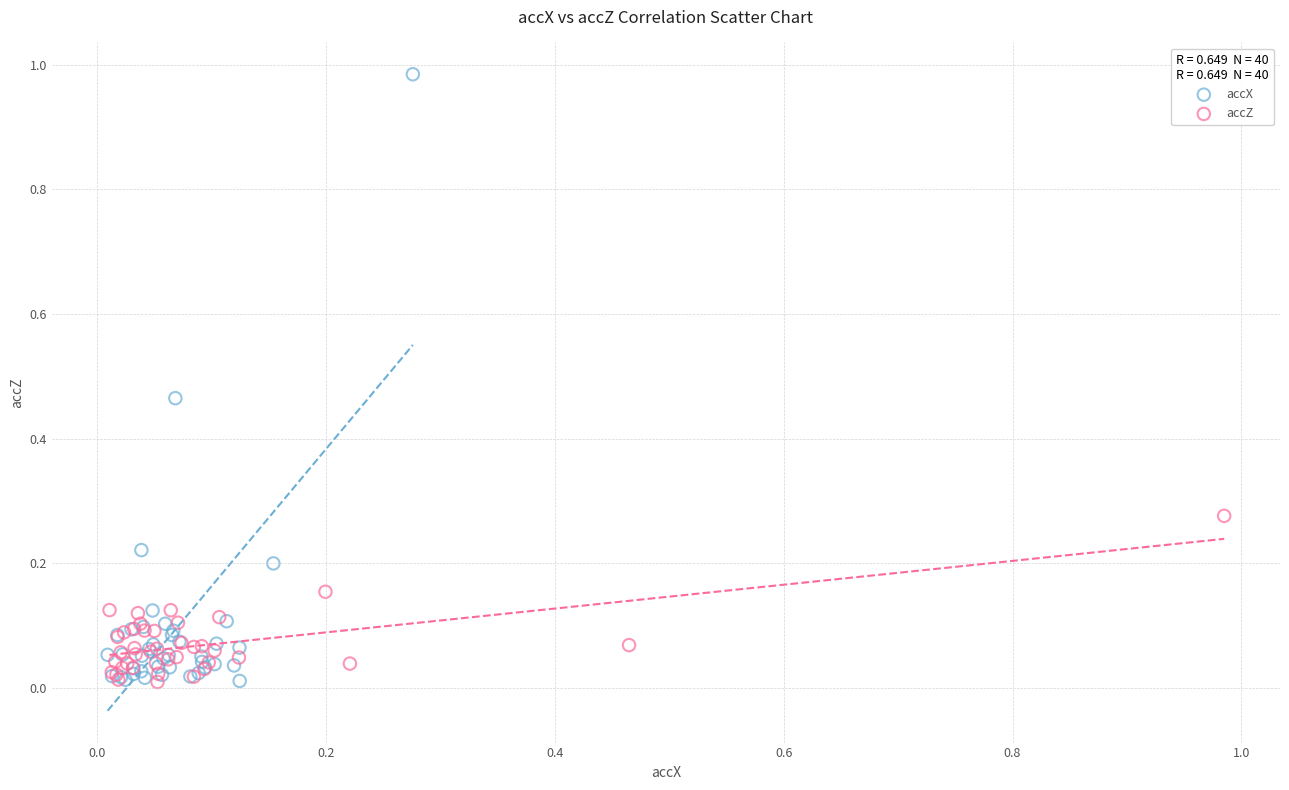

Which series has the largest Y range (max minus min)?

accX